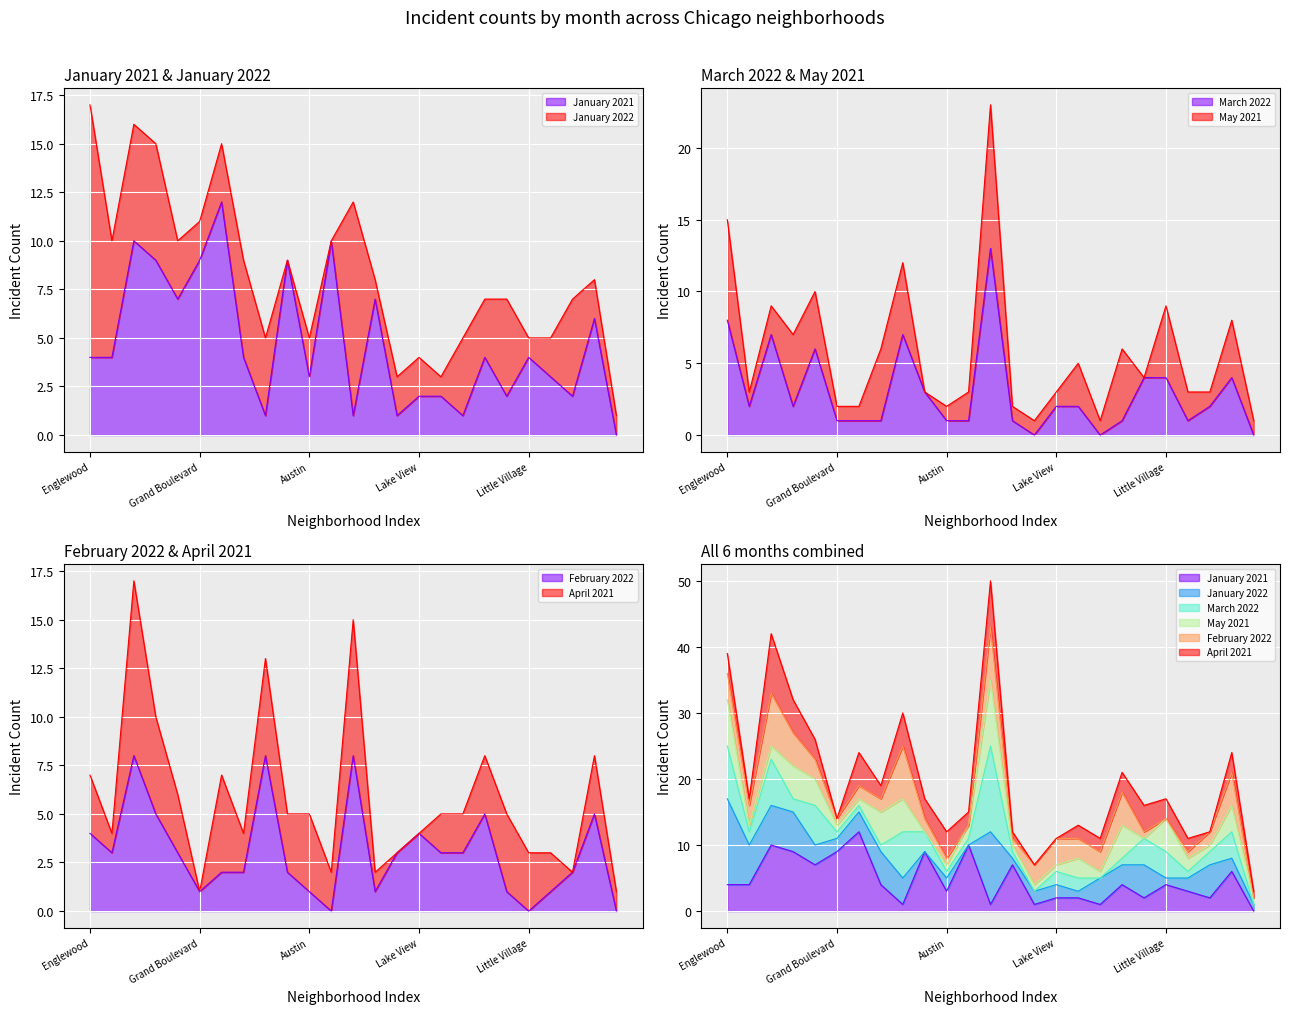

What is the label of the 7th point from the right?

Lincoln Park